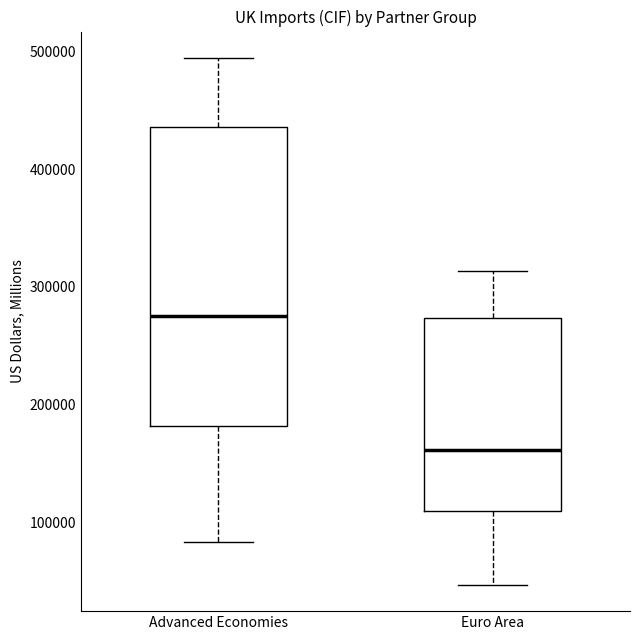

Where does the upper whisker of the box for Euro Area end on the y-axis? The values are not printed on the chart, so give them approximately, as read against the axis.

310000